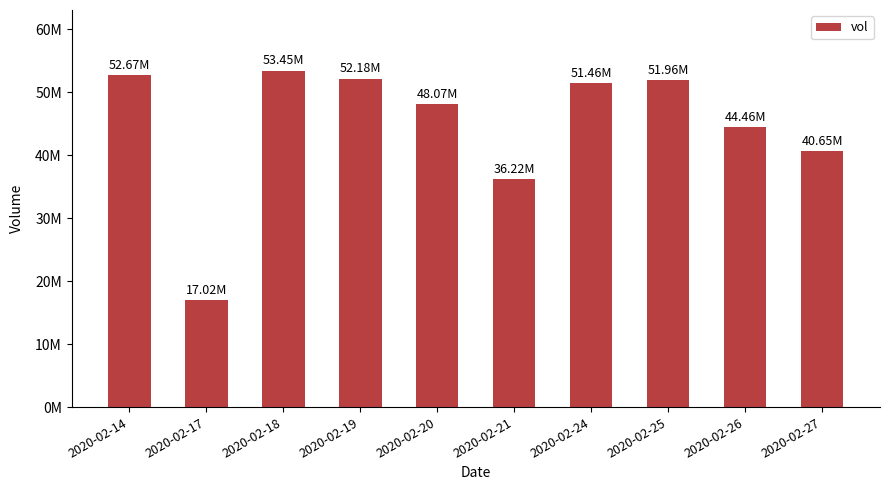

Is it true that the value at 2020-02-26 is 61273881?

False